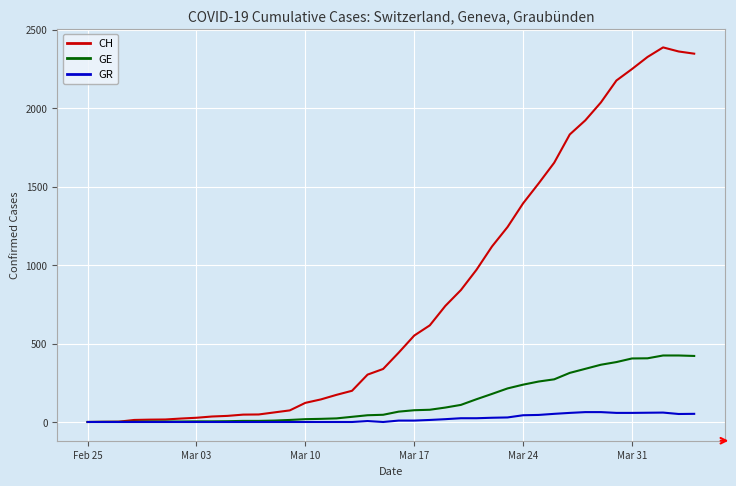

Which series has the largest total across all categories?

CH